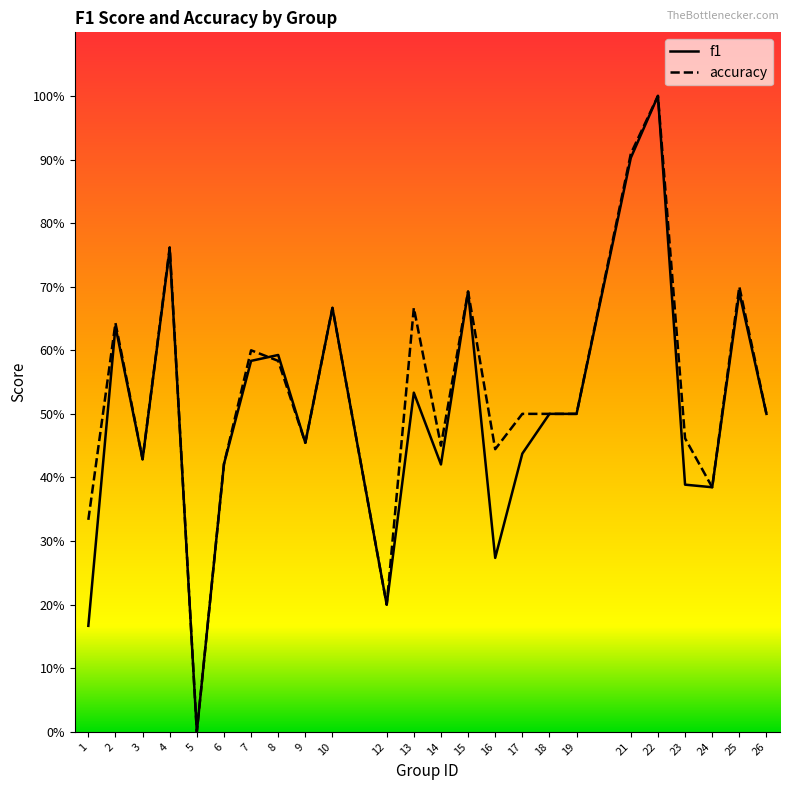

Where do accuracy and f1 first cross each other?

7 and 8